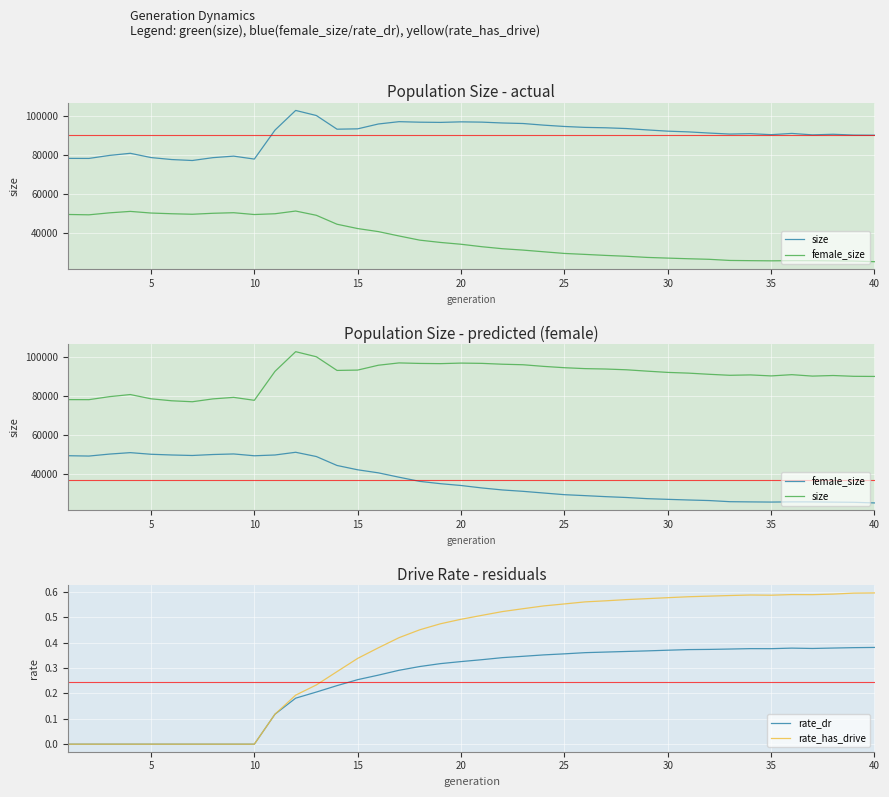

What is the label of the 11th point from the left?

10